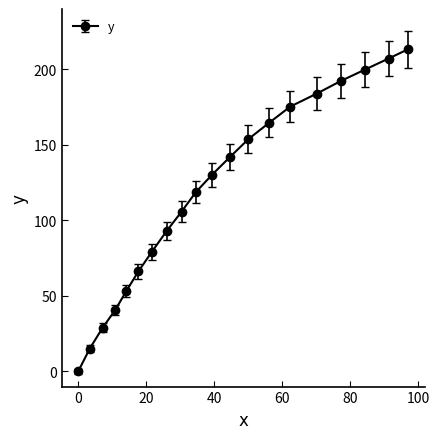

Does the chart have visible grid lines?

No